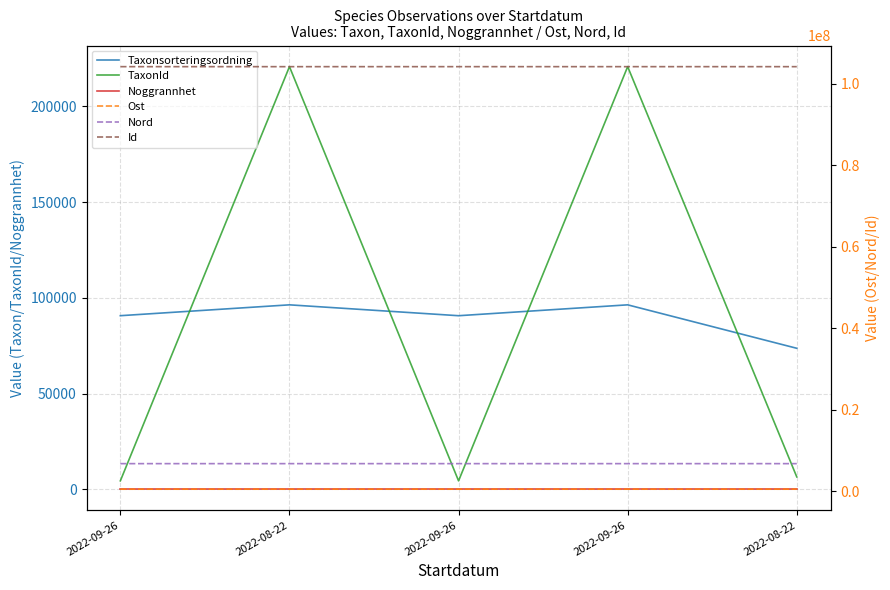

At which category is the sum across all series the highest?

2022-09-26